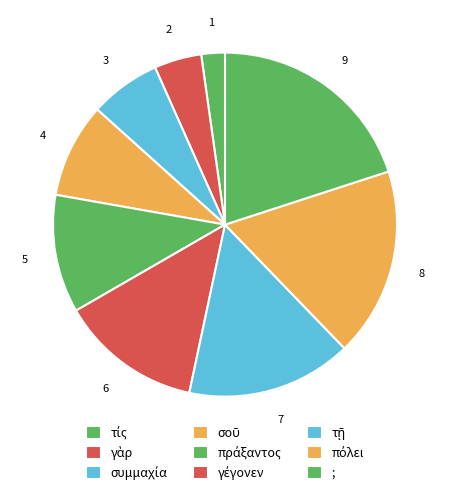

Between γέγονεν and πράξαντος, which is larger?

γέγονεν